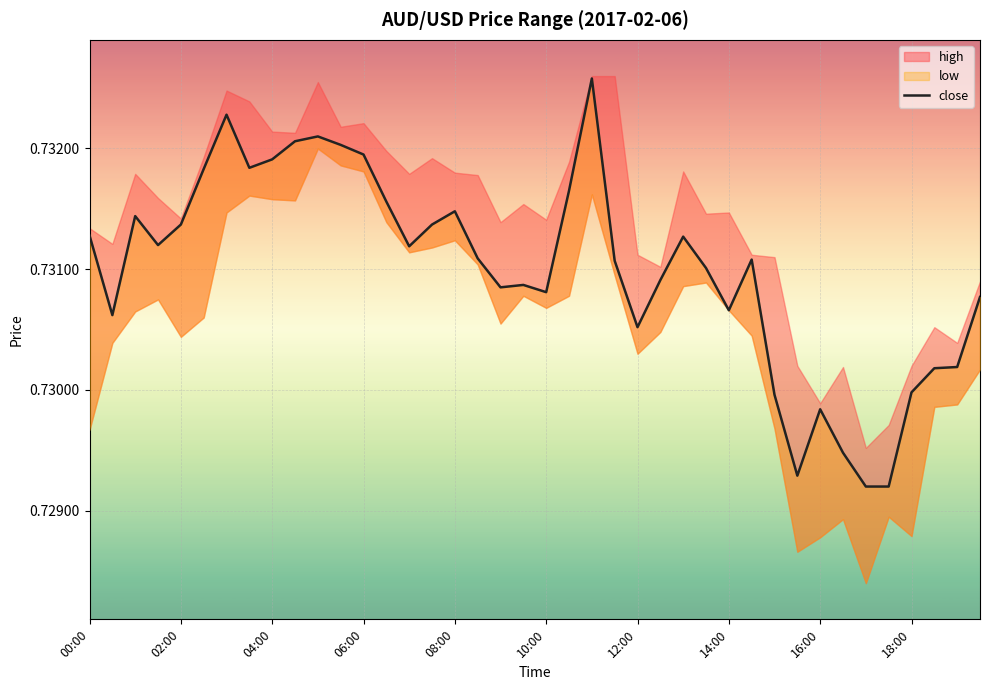

Reading left to right, transcribe all the data shown in this chart.

0.7	0.7	0.7	0.7	0.7	0.7	0.7	0.7	0.7	0.7	0.7	0.7	0.7	0.7	0.7	0.7	0.7	0.7	0.7	0.7	0.7	0.7	0.7	0.7	0.7	0.7	0.7	0.7	0.7	0.7	0.7	0.7	0.7	0.7	0.7	0.7	0.7	0.7	0.7	0.7